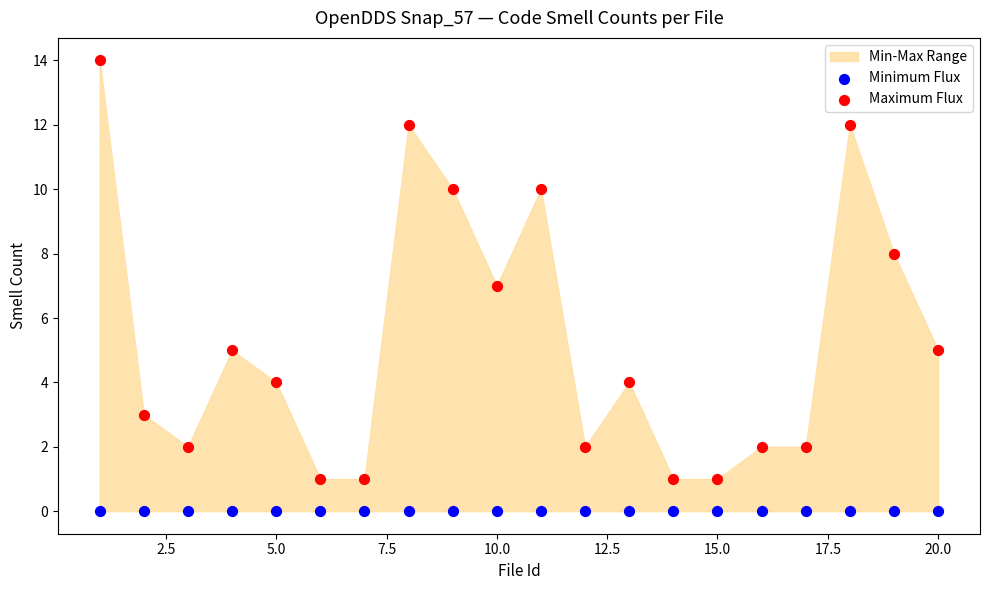

Which series contains the highest Y value?

Maximum Flux